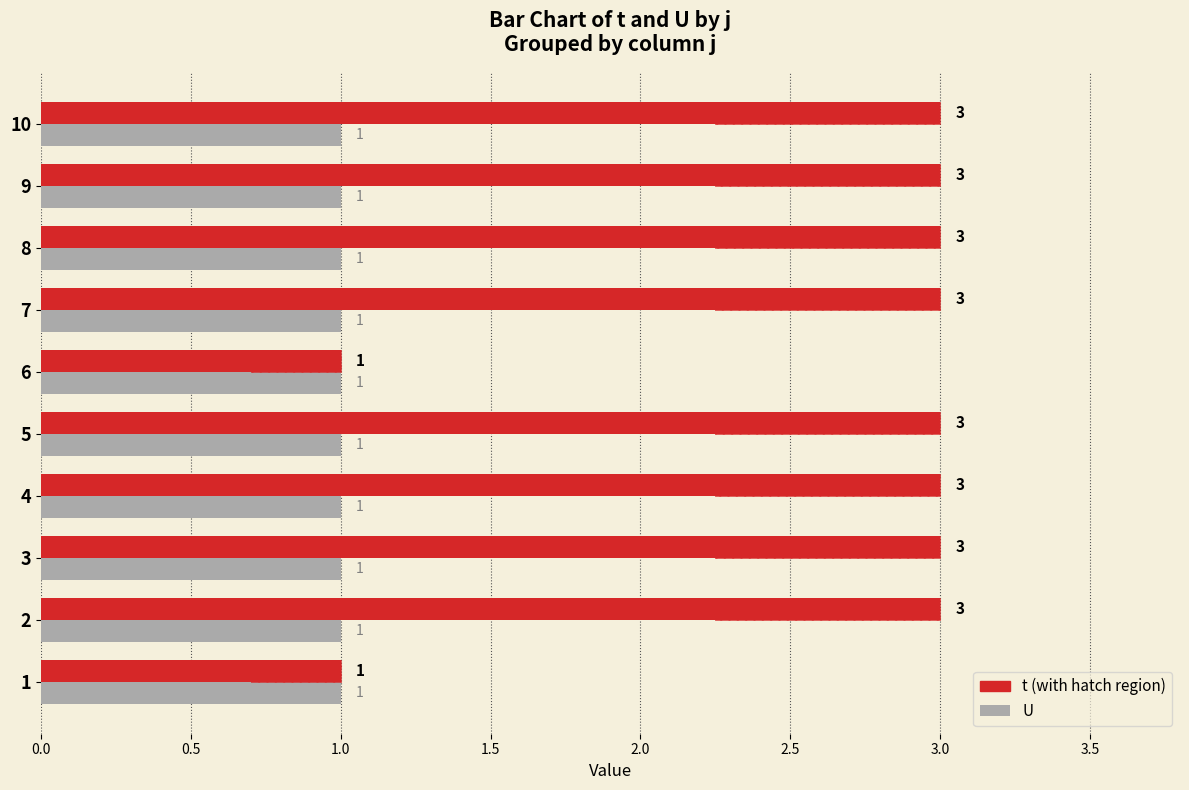

What are all the series names shown in the legend?

U, t